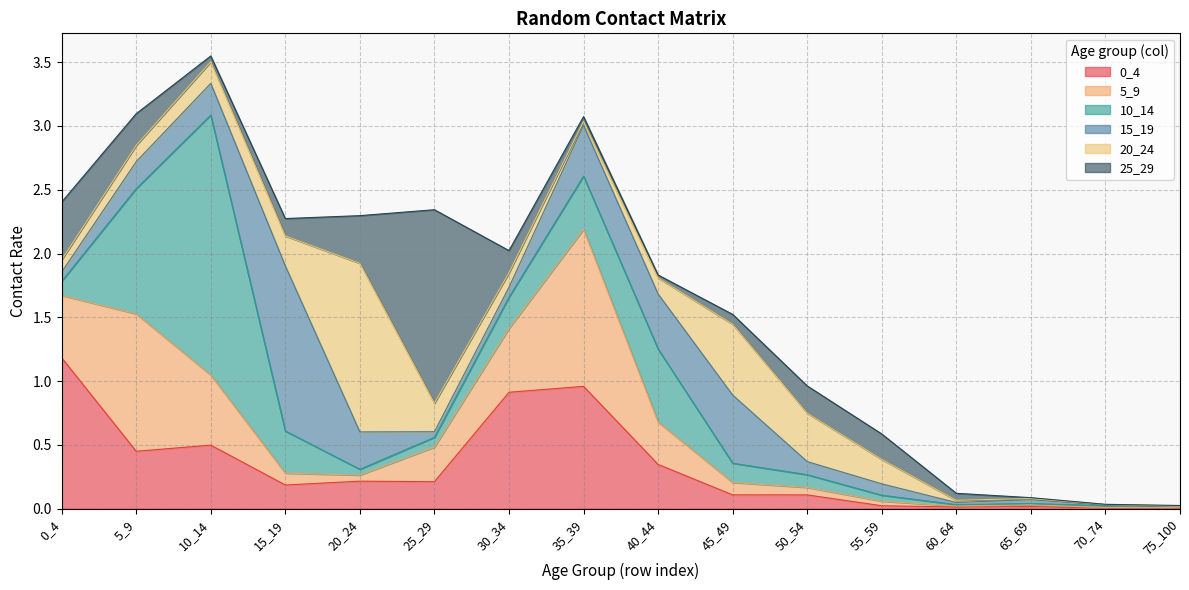

Reading left to right, extract all data points from this chart.

0_4: 1.2	0.5	0.5	0.2	0.2	0.2	0.9	1.0	0.3	0.1	0.1	0.0	0.0	0.0	0.0	0.0
5_9: 0.5	1.1	0.5	0.1	0.0	0.3	0.5	1.2	0.3	0.1	0.1	0.0	0.0	0.0	0.0	0.0
10_14: 0.1	1.0	2.0	0.3	0.0	0.1	0.2	0.4	0.6	0.2	0.1	0.0	0.0	0.0	0.0	0.0
15_19: 0.1	0.2	0.2	1.3	0.3	0.0	0.1	0.4	0.4	0.5	0.1	0.1	0.0	0.0	0.0	0.0
20_24: 0.1	0.1	0.2	0.2	1.3	0.2	0.1	0.0	0.1	0.6	0.4	0.2	0.0	0.0	0.0	0.0
25_29: 0.5	0.2	0.0	0.1	0.4	1.5	0.2	0.0	0.0	0.1	0.2	0.2	0.1	0.0	0.0	0.0